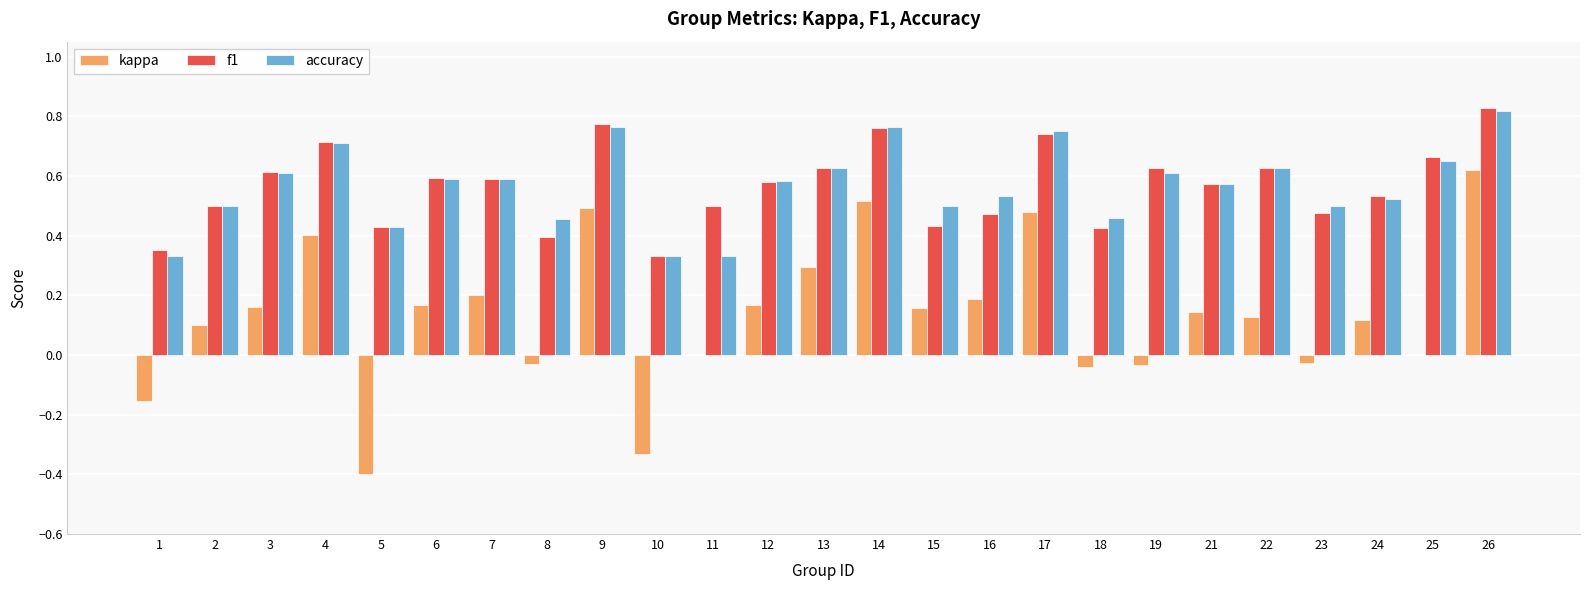

Is the value of f1 at 3 greater than the value of kappa at 25?

Yes